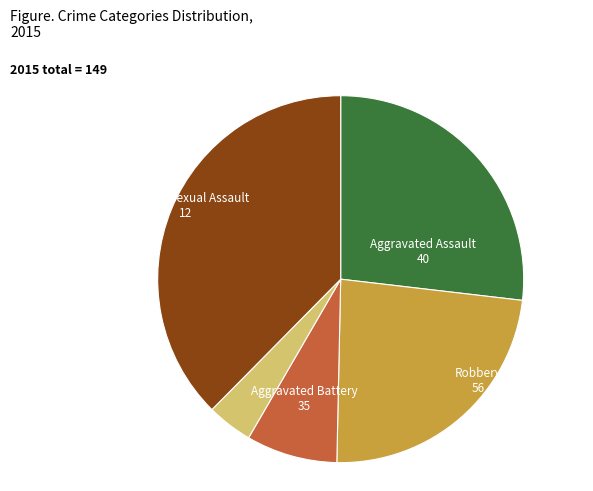

Which slice is the smallest?

Homicide